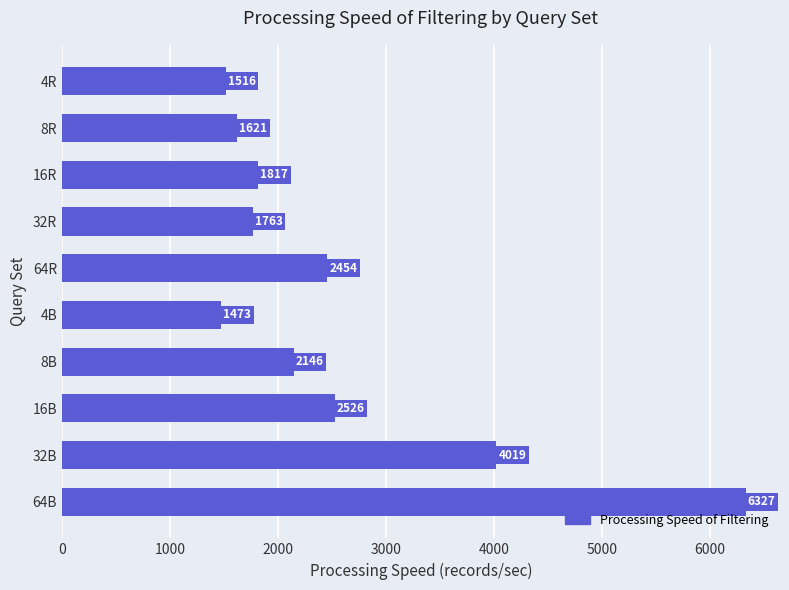

The chart shows a value of 3101.7 at 16R. True or false?

False